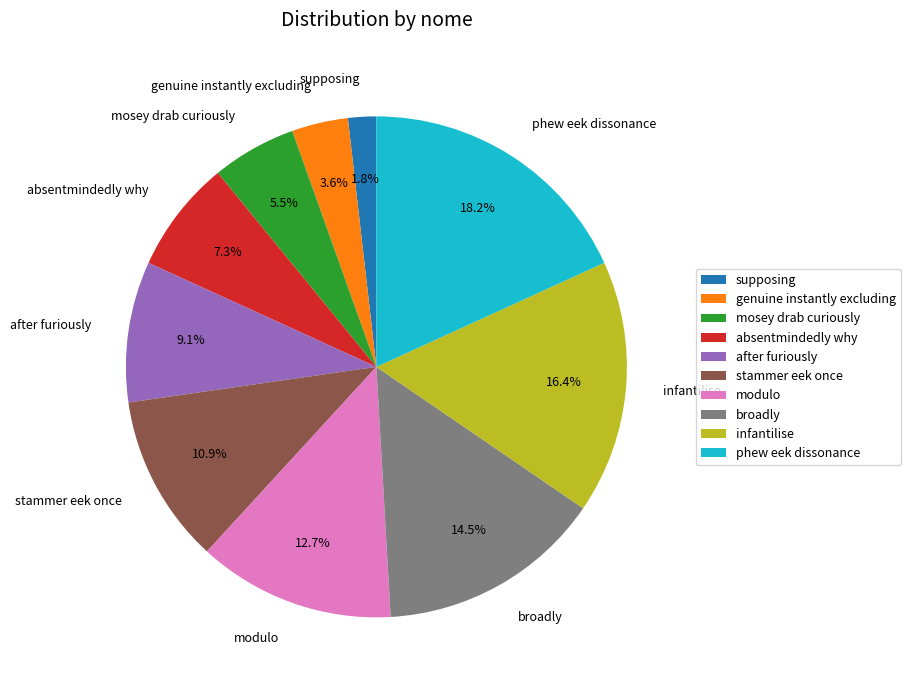

Rank the categories by value from highest to lowest.

phew eek dissonance, infantilise, broadly, modulo, stammer eek once, after furiously, absentmindedly why, mosey drab curiously, genuine instantly excluding, supposing